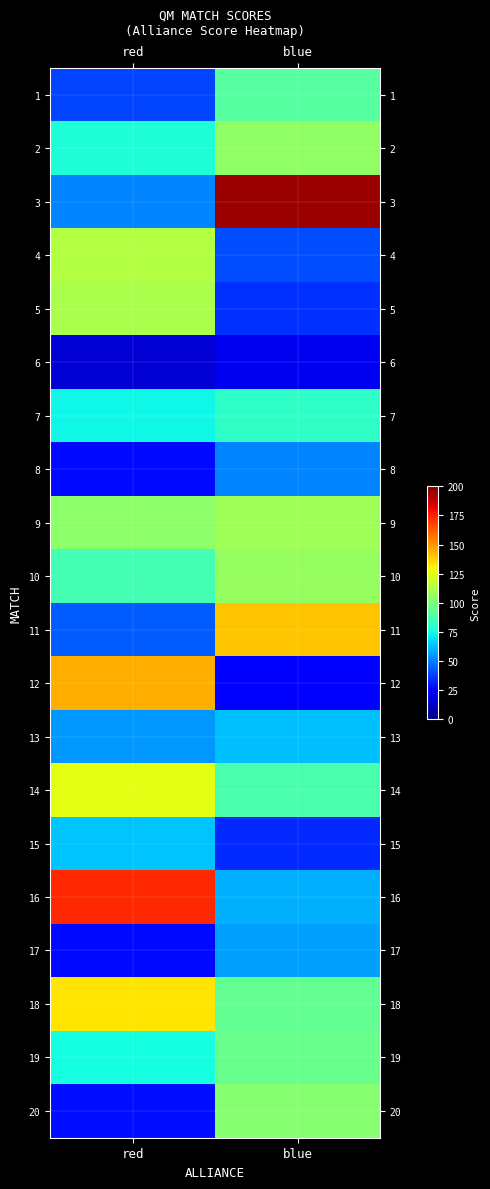

Reading left to right, transcribe all the data shown in this chart.

1: red=39	blue=91
2: red=78	blue=105
3: red=51	blue=195
4: red=114	blue=40
5: red=111	blue=35
6: red=15	blue=20
7: red=74	blue=82
8: red=27	blue=51
9: red=104	blue=109
10: red=86	blue=107
11: red=43	blue=140
12: red=145	blue=25
13: red=55	blue=63
14: red=125	blue=88
15: red=64	blue=33
16: red=173	blue=60
17: red=27	blue=57
18: red=133	blue=94
19: red=75	blue=96
20: red=28	blue=103